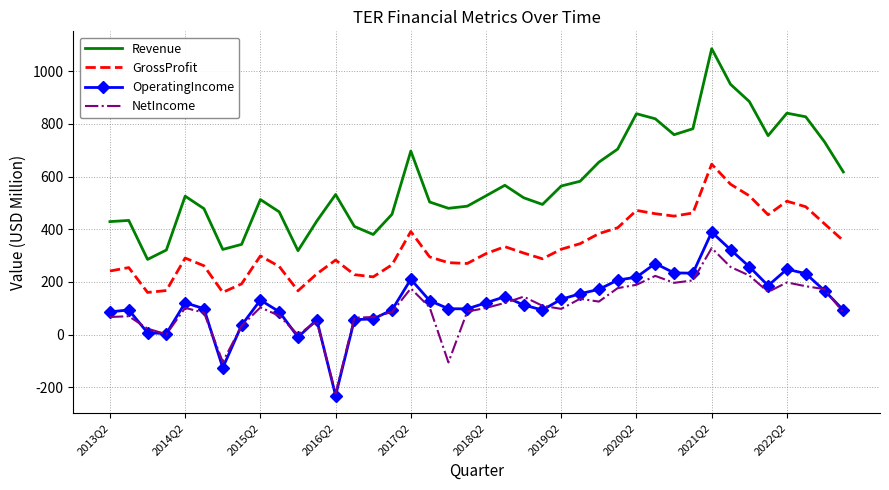

Which series has the largest total across all categories?

Revenue